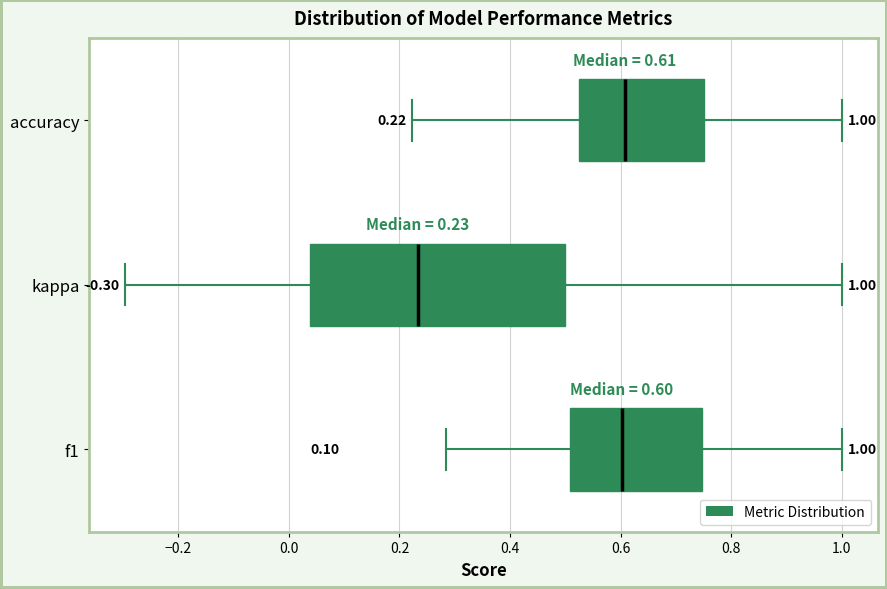

Which box is the widest, from its left edge to its right edge?

kappa